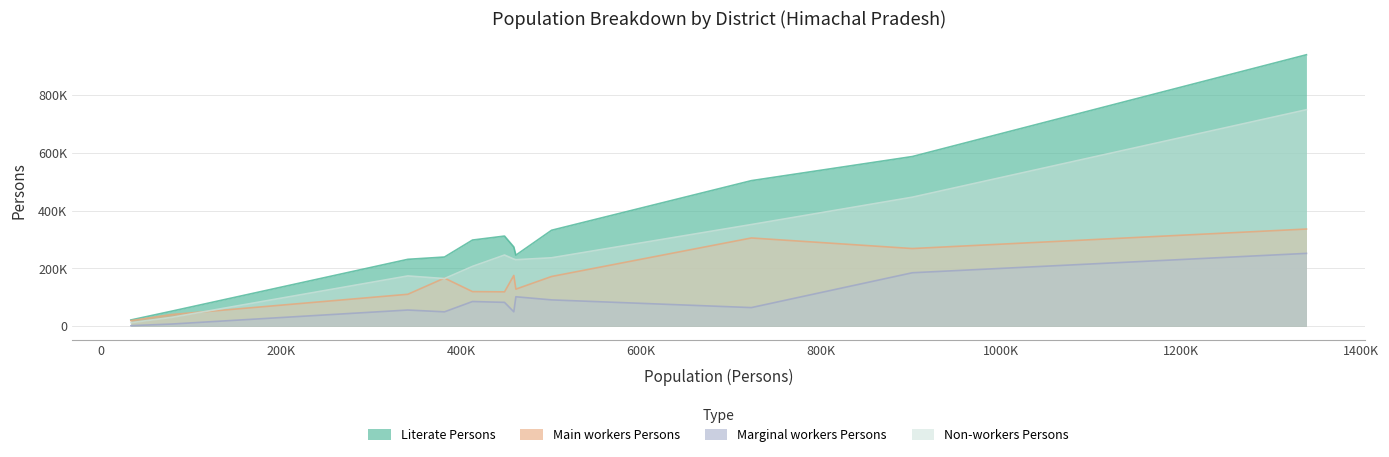

The Marginal workers Persons series shows 102000 at Chamba. True or false?

True